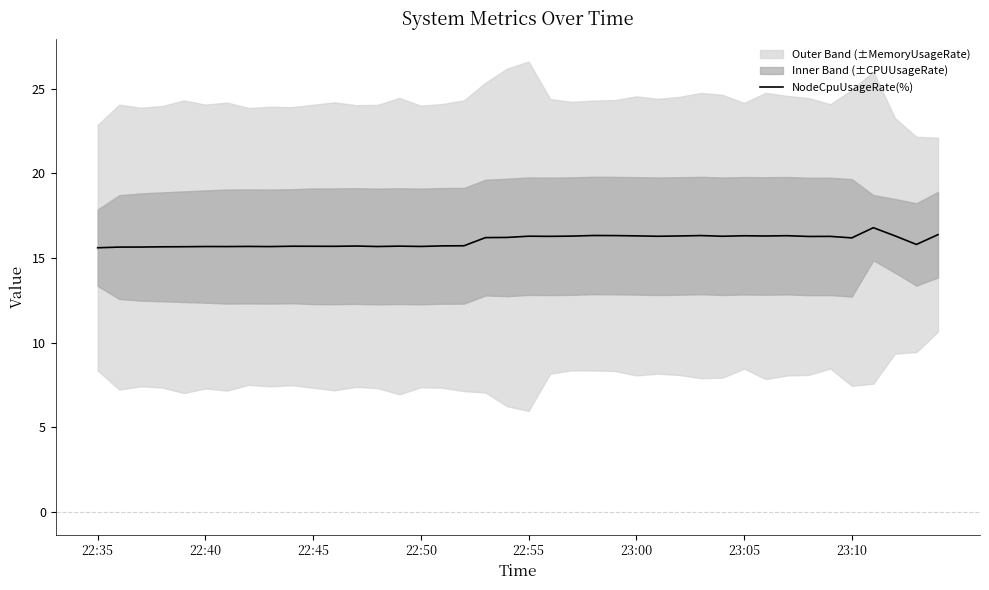

What is the greatest value displayed?

16.8